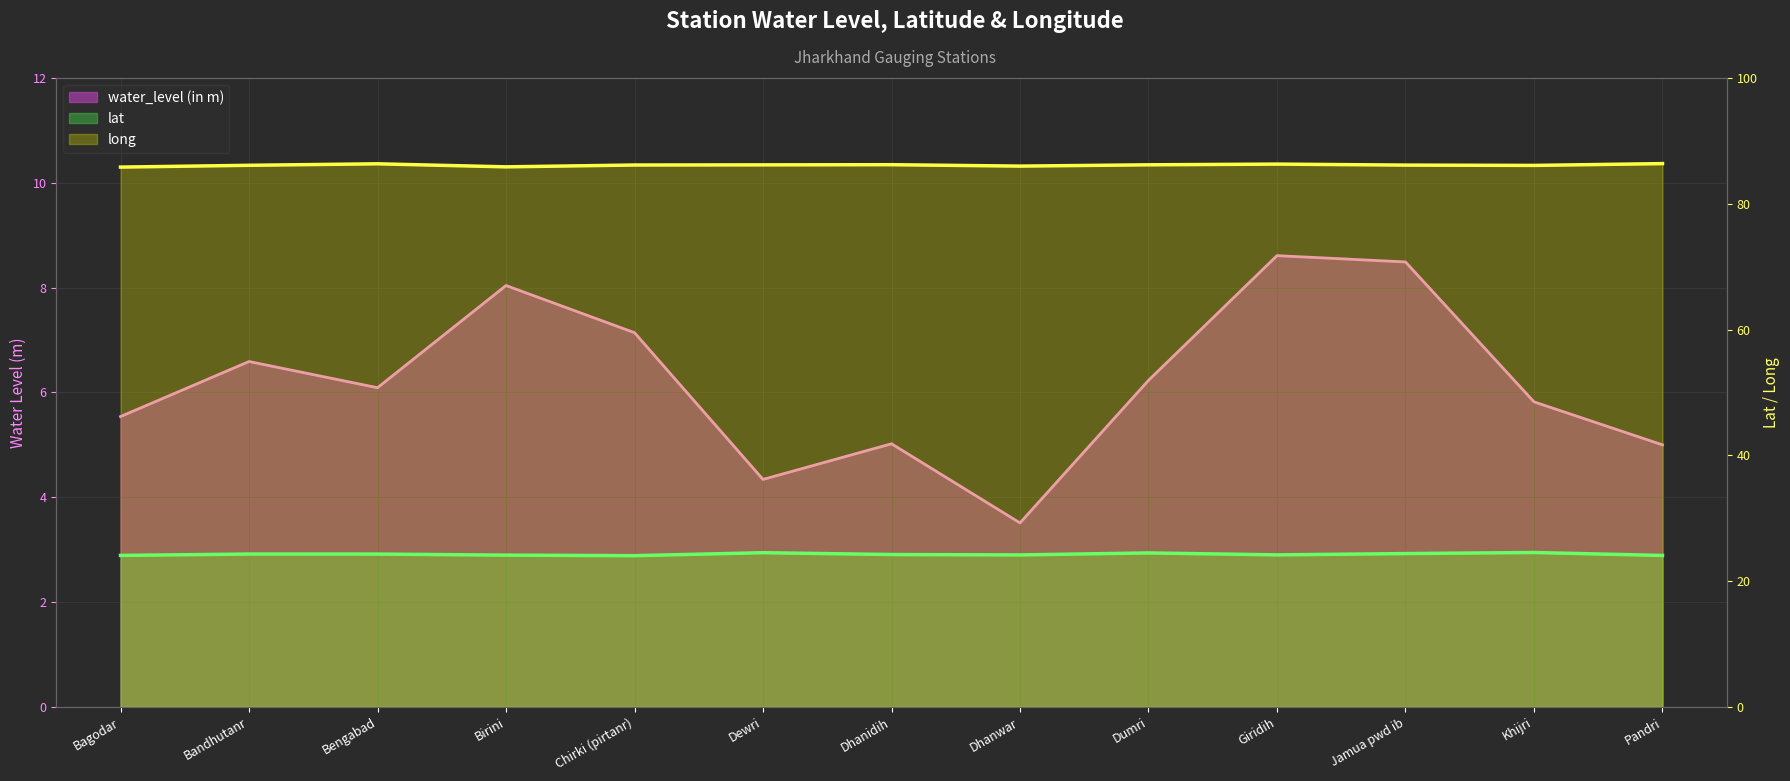

What is the minimum value shown in the chart?

3.5